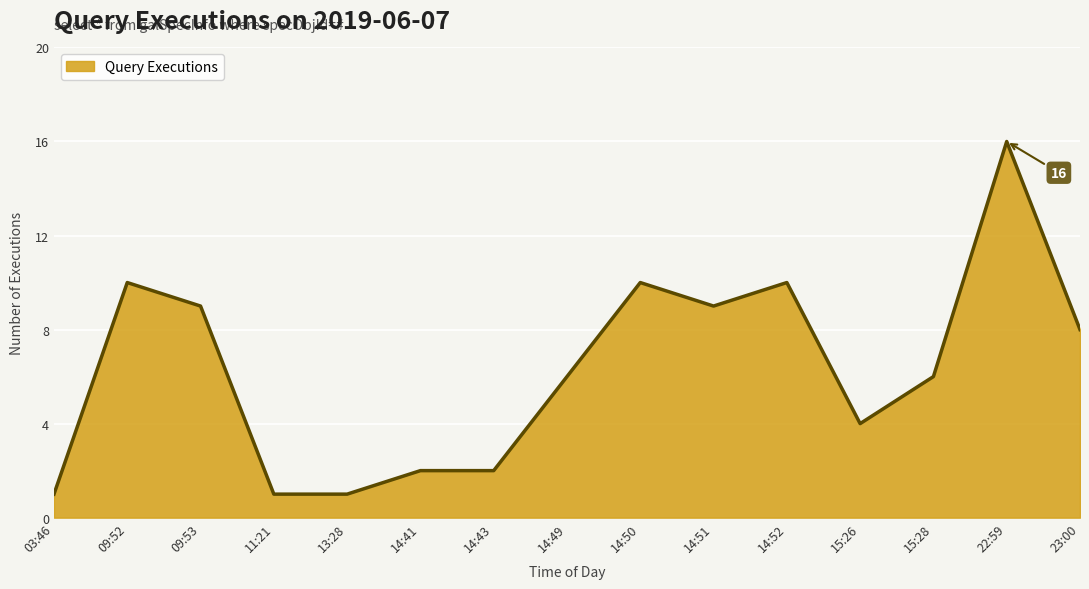

What is the change in value from 09:52 to 15:26?

-6